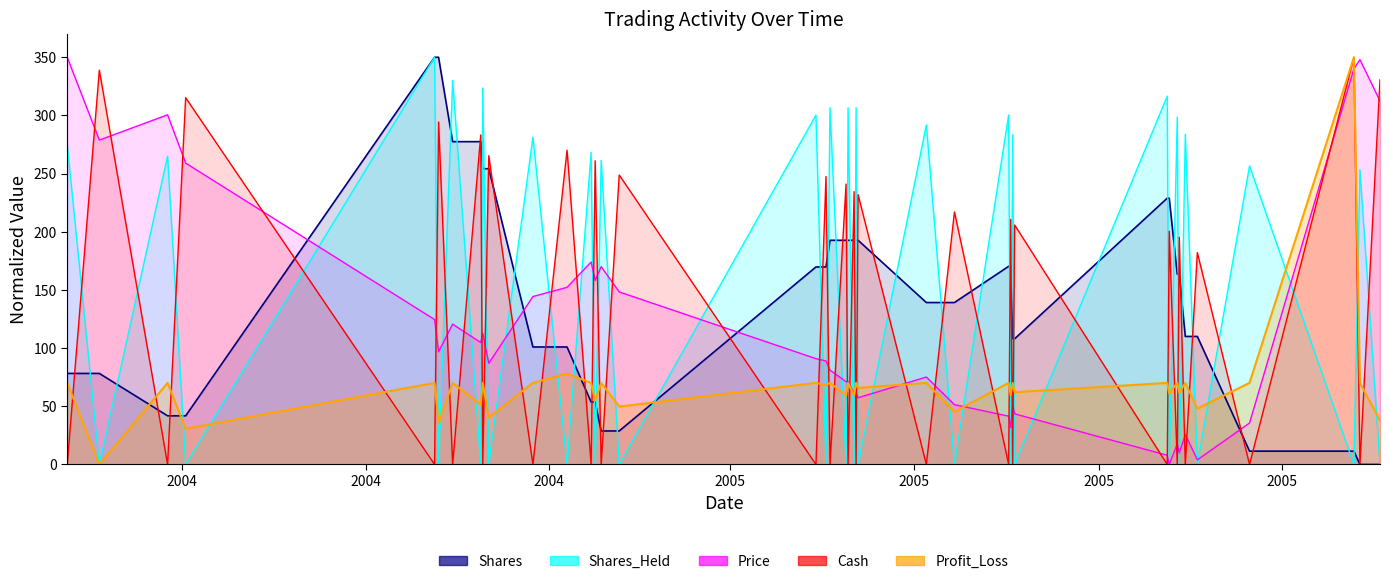

What is the total value across all series at 2004-12-24?

527.8